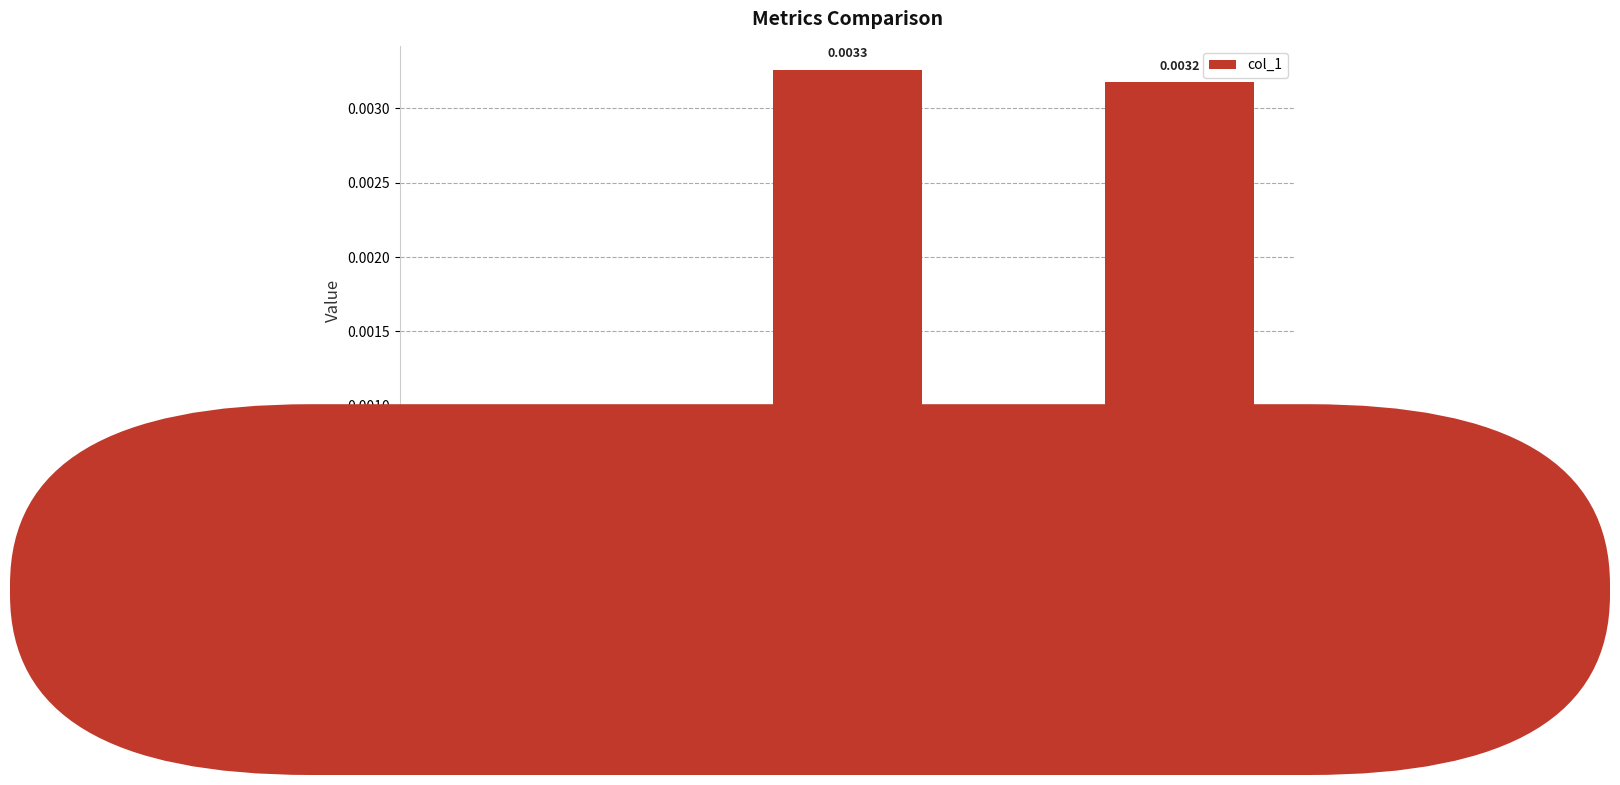

Which has a higher value, Training Time or Inference Time?

Training Time